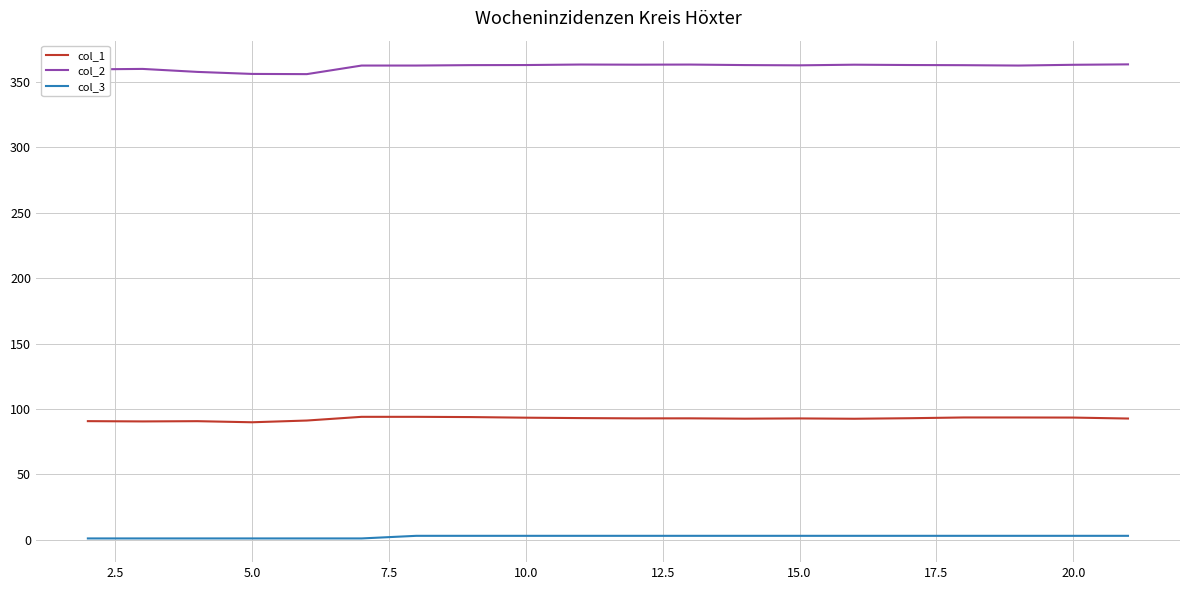

True or false: col_3 and col_1 intersect in this chart.

False